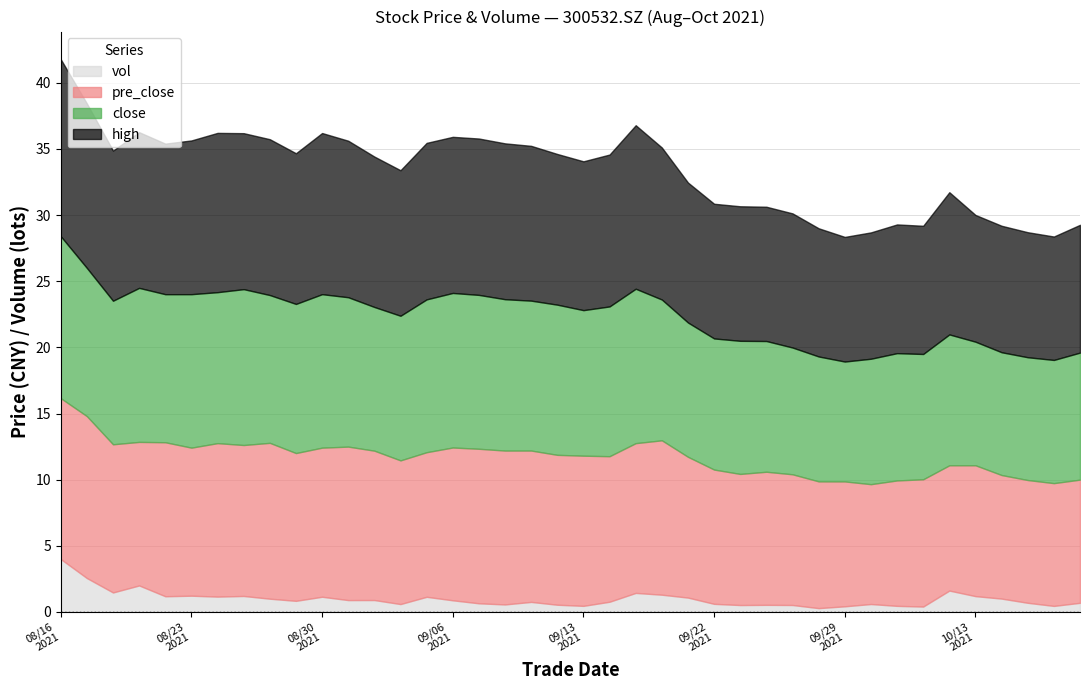

Read the pre_close value at 20210924.

10.1